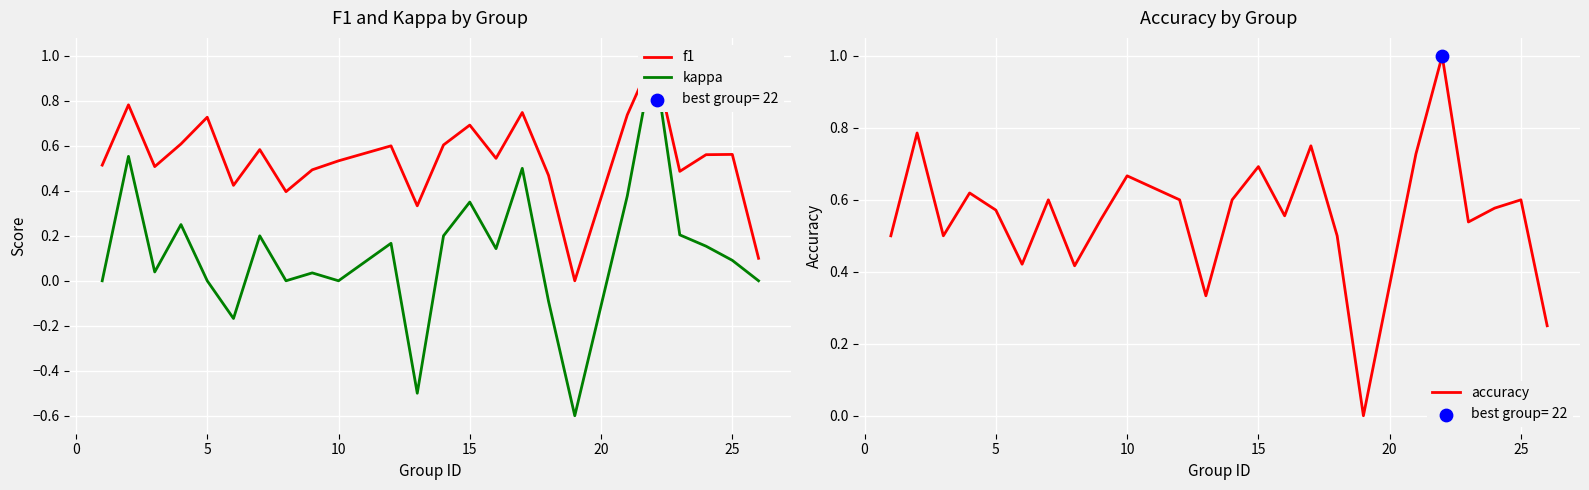

Which series has the largest total across all categories?

accuracy